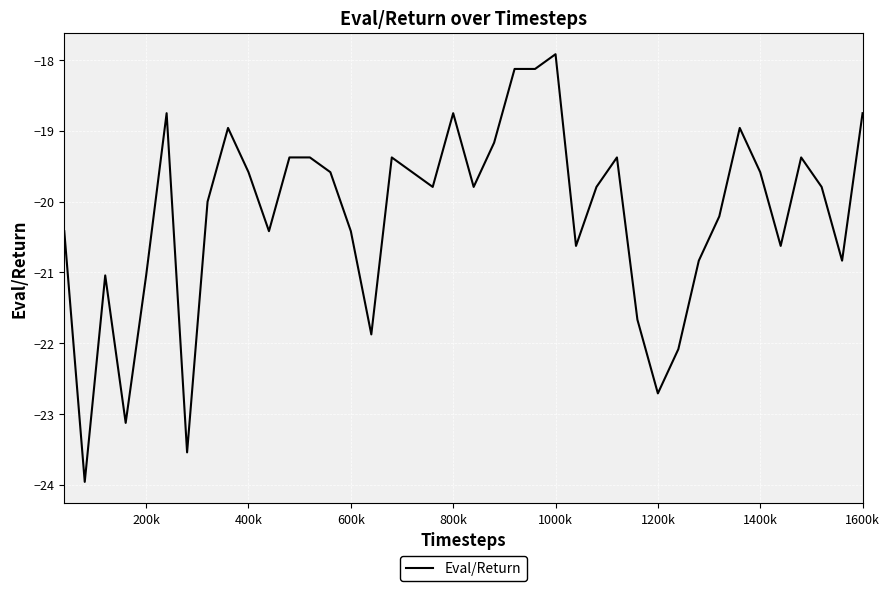

What is the difference between the maximum and minimum values?

6.0